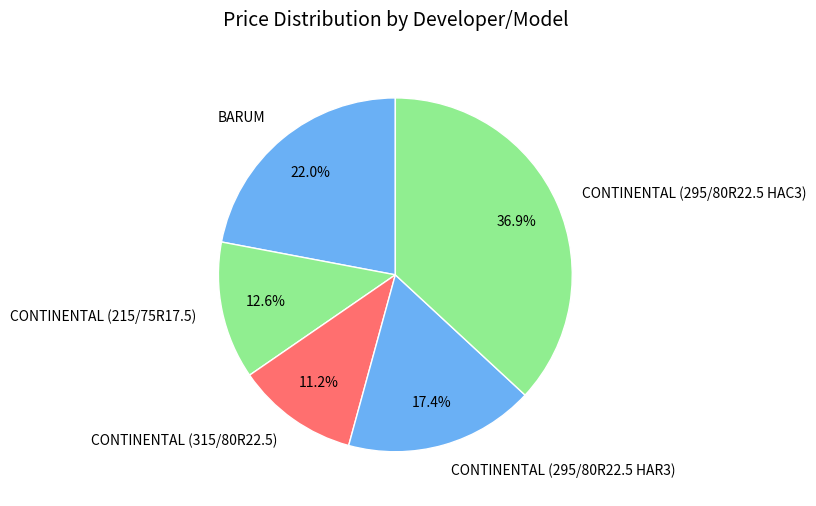

What is the largest slice in the pie chart?

CONTINENTAL (295/80R22.5 HAC3)